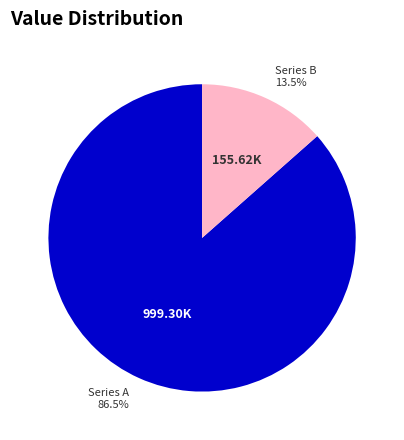

Which category has the smallest portion of the pie?

Series B